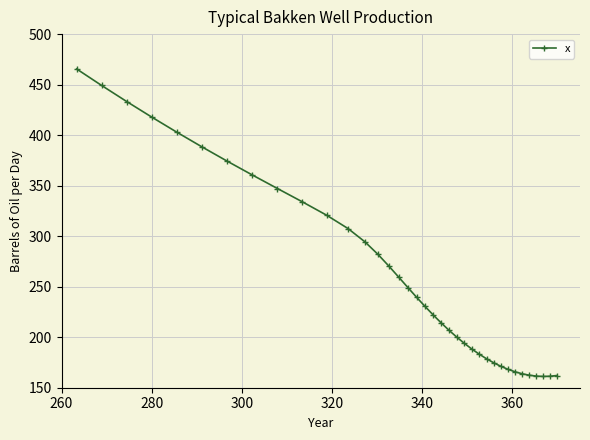

What is the sum of all values?

9664.9